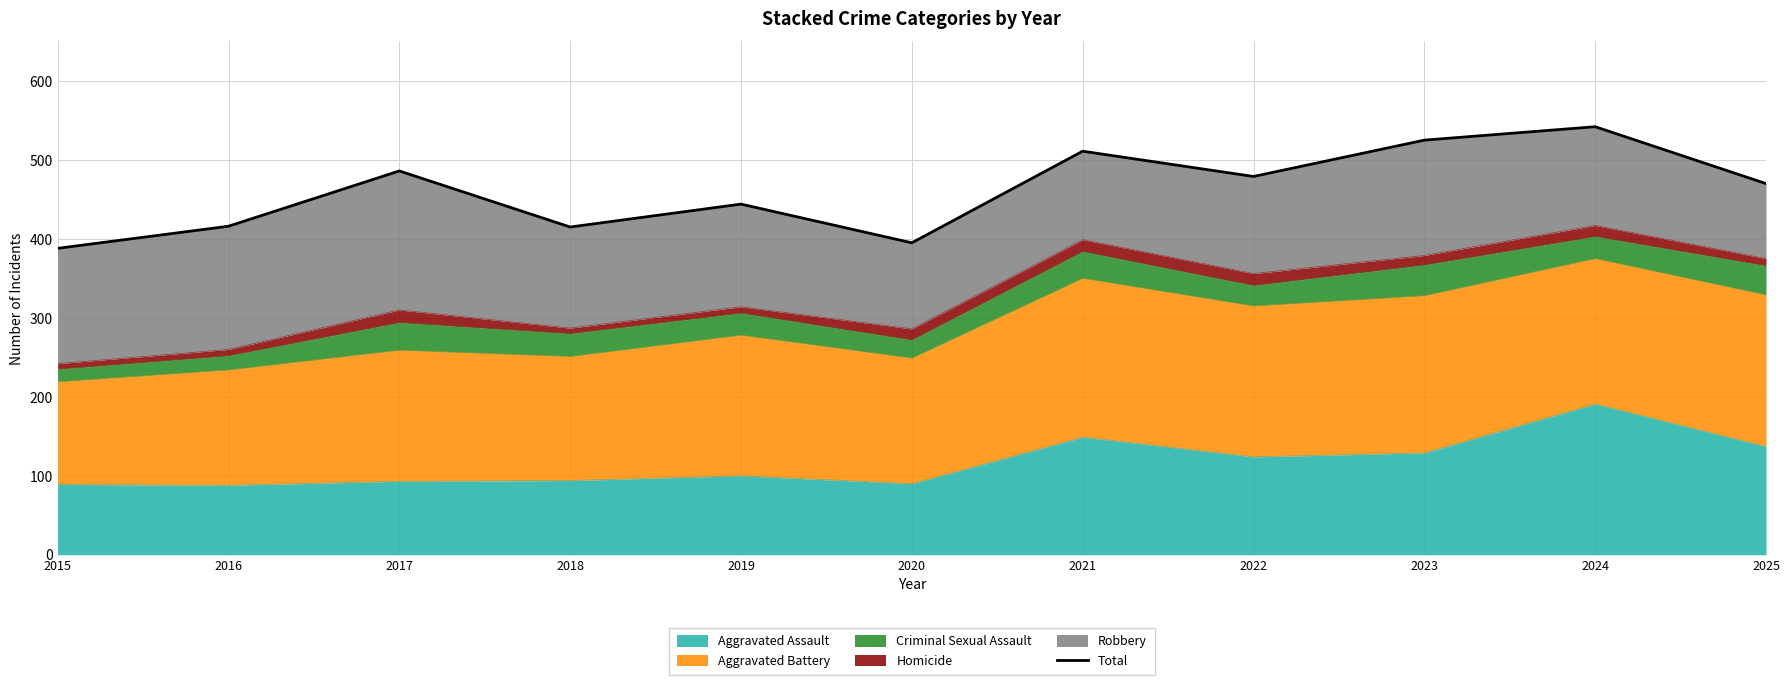

What is the change in value from 2018 to 2024?

+127